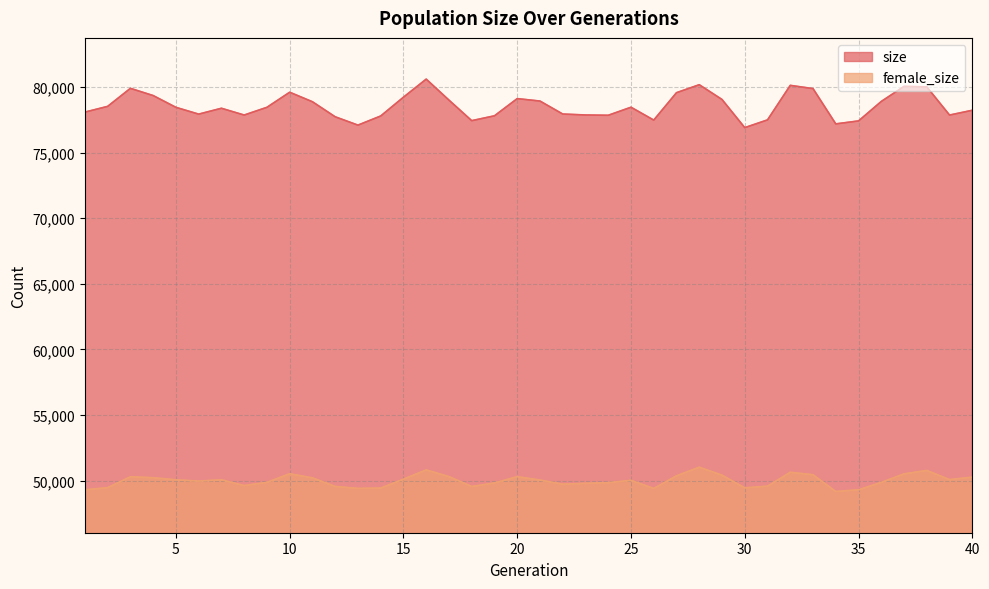

How many lines are shown in the chart?

2